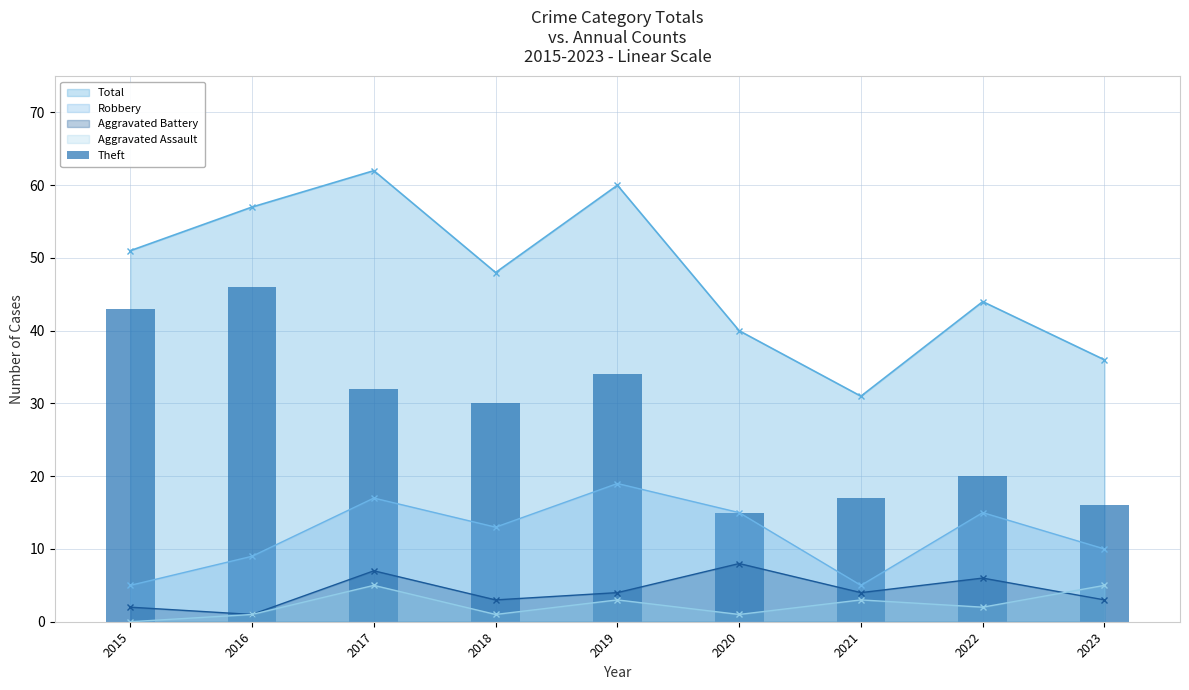

Rank the categories by value from highest to lowest.

2016, 2015, 2019, 2017, 2018, 2022, 2021, 2023, 2020